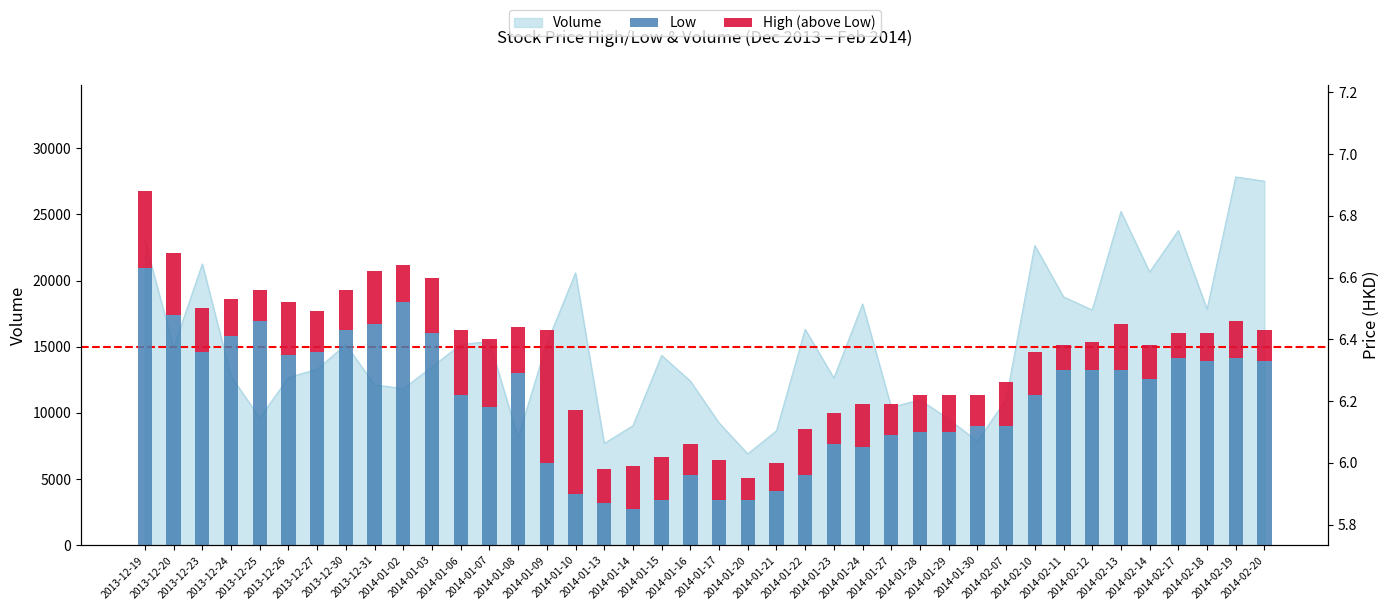

The High (above Low) series shows 0.2 at 2014-02-19. True or false?

False